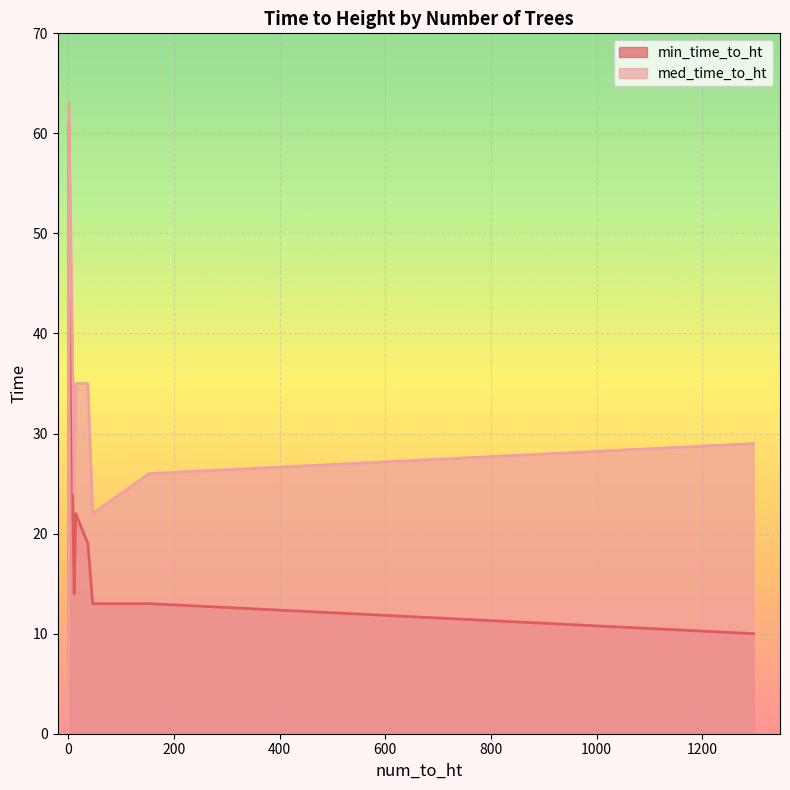

True or false: med_time_to_ht and min_time_to_ht intersect in this chart.

False